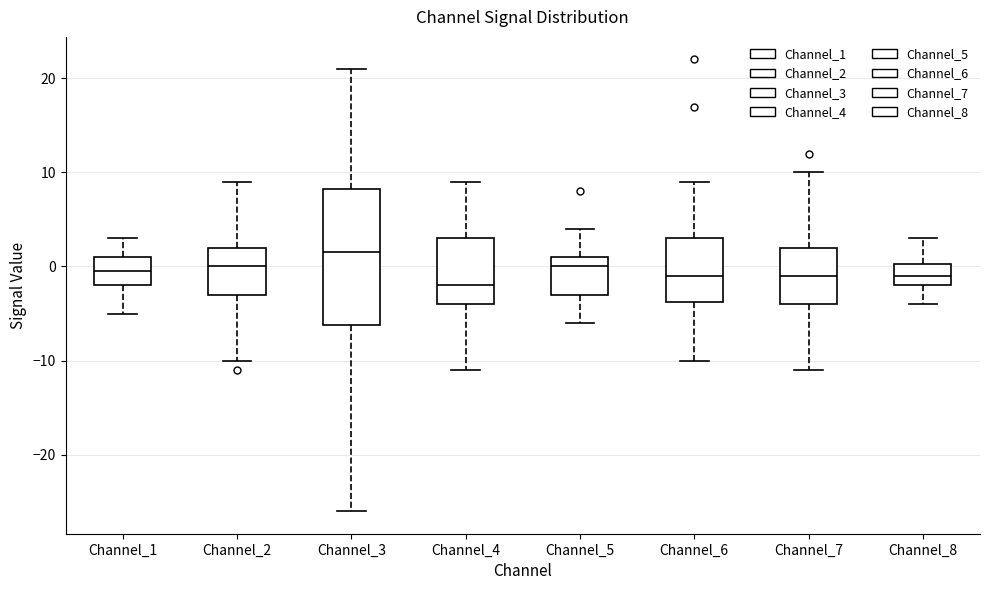

Where does the upper whisker of the box for Channel_6 end on the y-axis? The values are not printed on the chart, so give them approximately, as read against the axis.

9